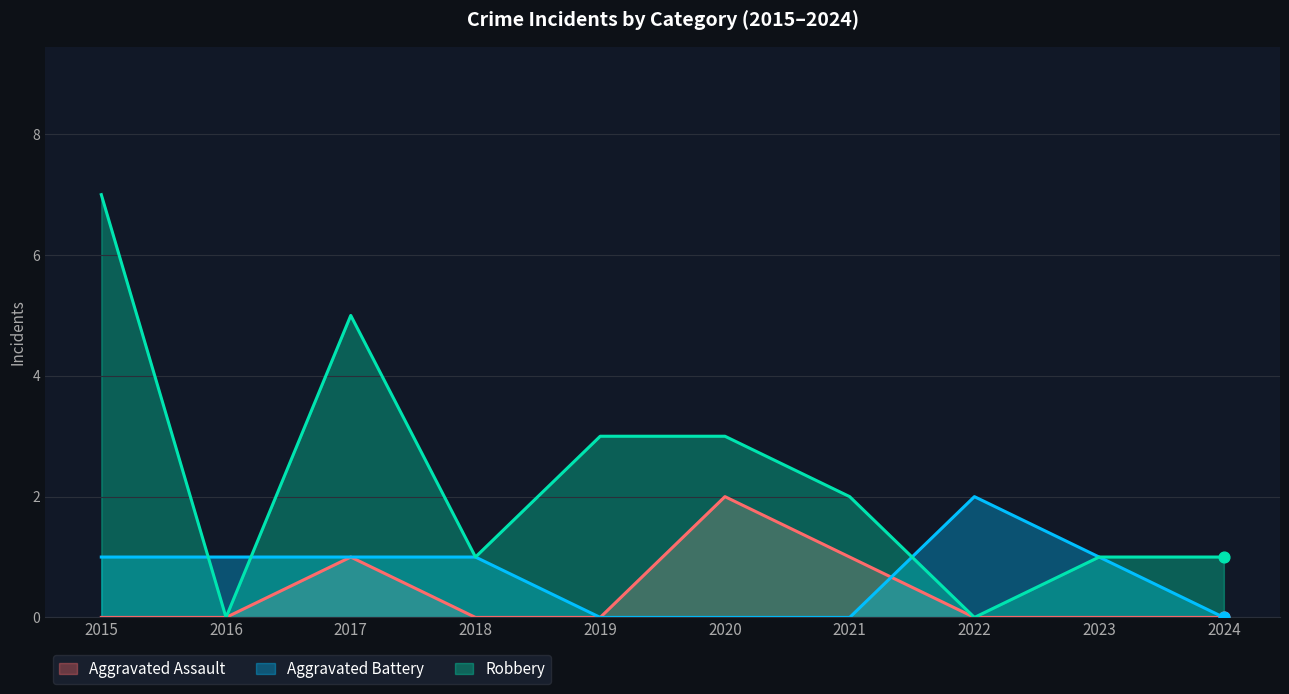

Which series has the largest total across all categories?

Robbery